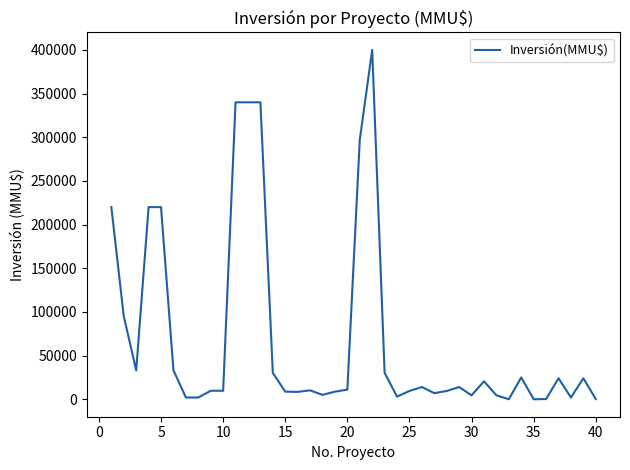

What is the difference between the maximum and minimum values?

400000